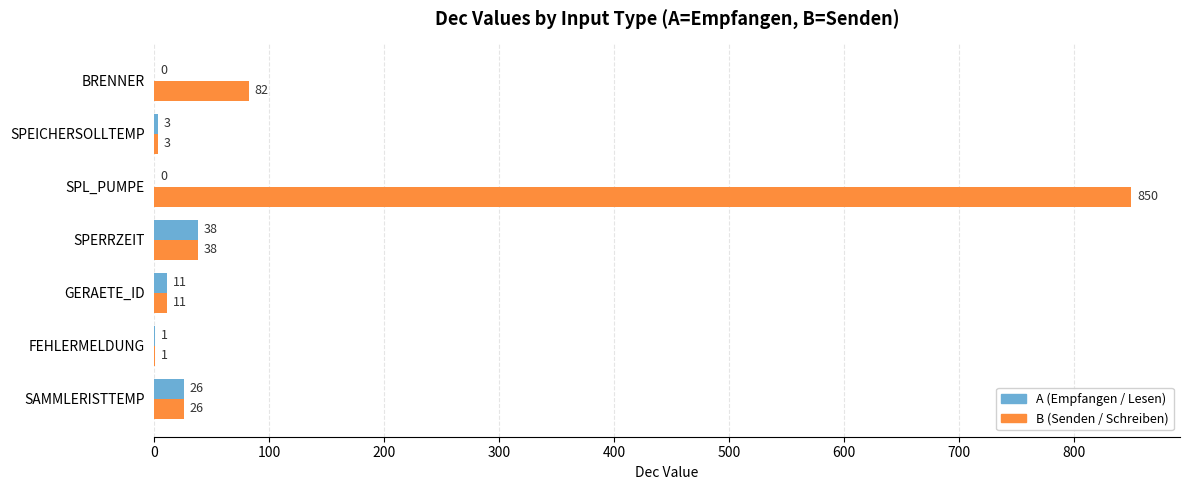

Between SAMMLERISTTEMP and BRENNER, which series saw the biggest shift?

B (Senden / Schreiben)